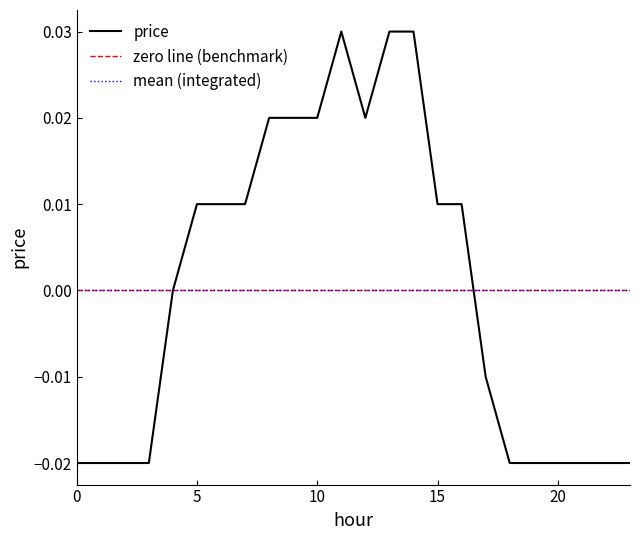

True or false: the data shows 0.0 at 7.

True